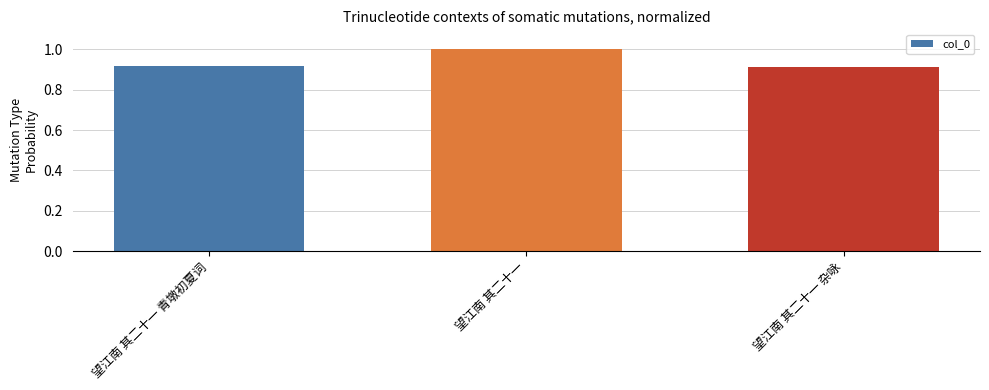

The chart shows a value of 1.0 at 望江南 其二十一. True or false?

True